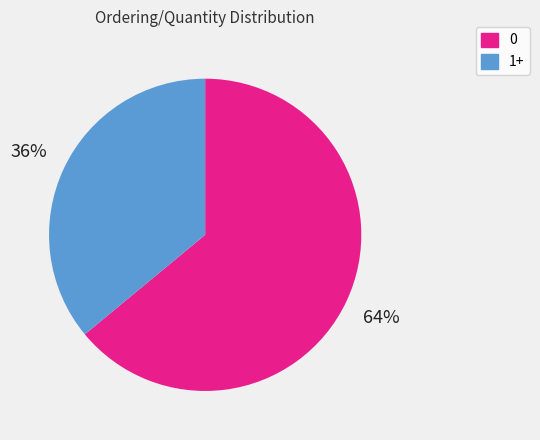

Does any single category account for the majority?

Yes